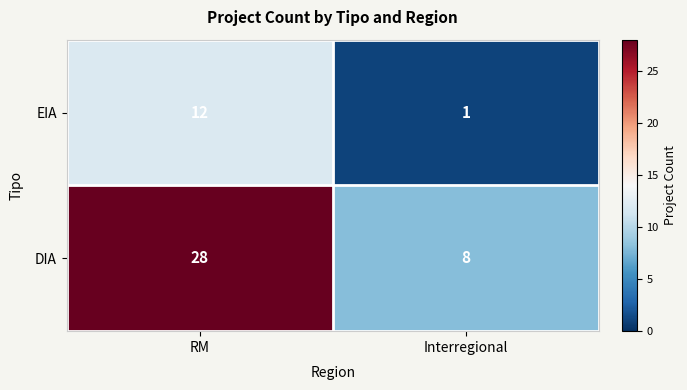

How many categories are shown in the chart?

2